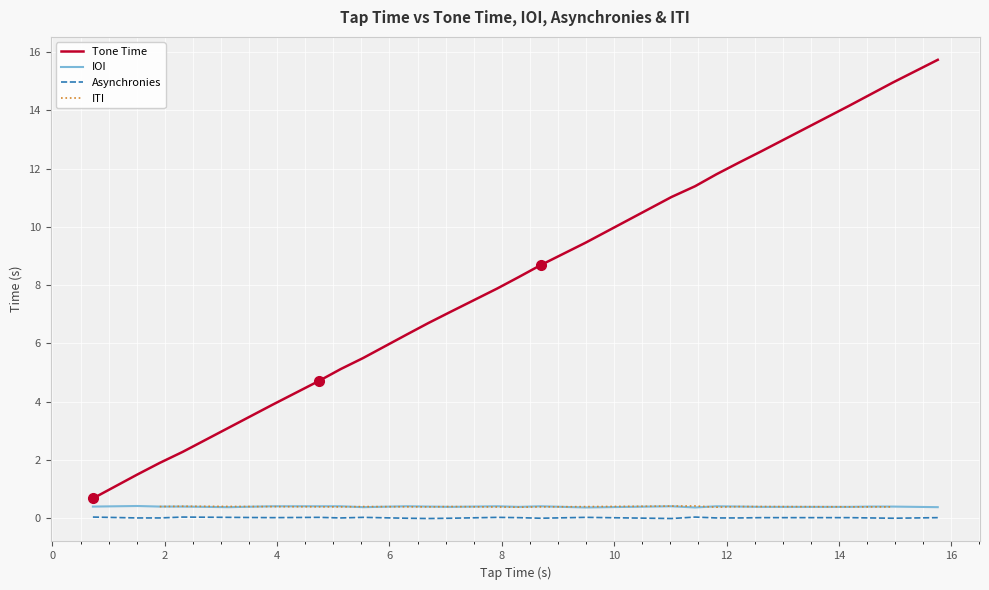

What is the highest value of the Tone Time series?

15.7